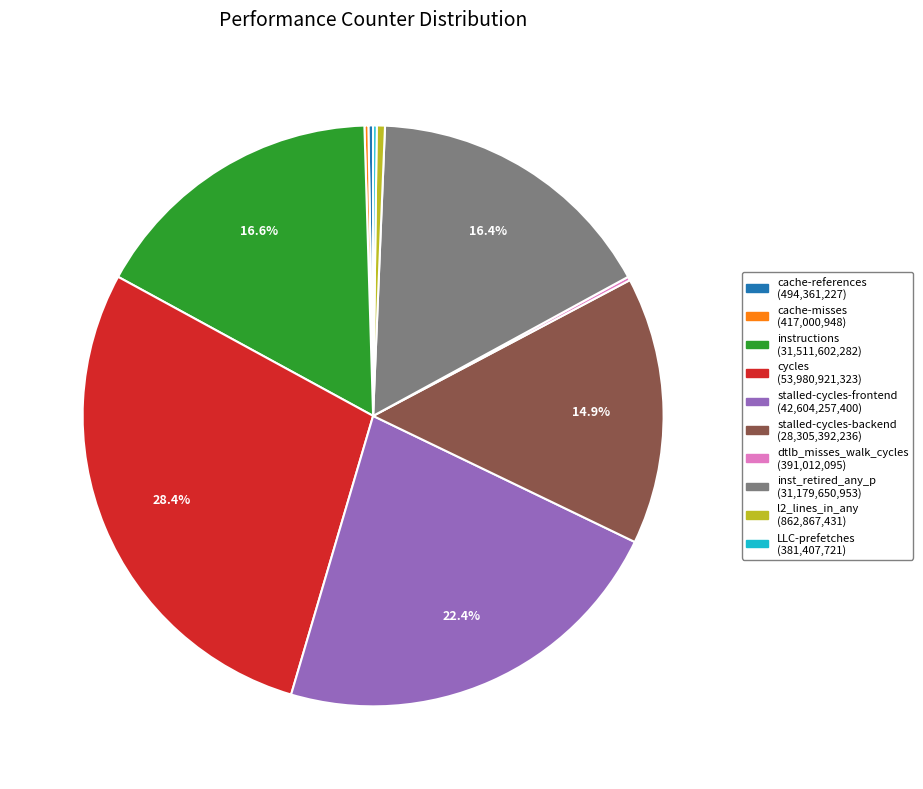

Which category has the biggest portion of the pie?

cycles